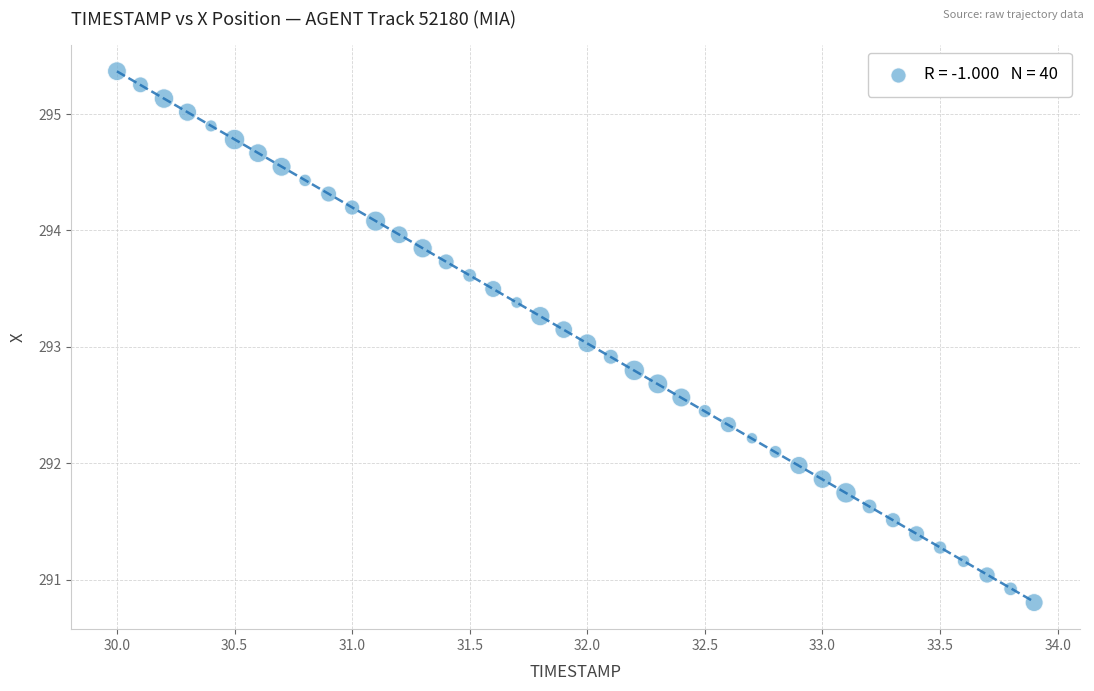

What is the range of Y values (max minus min)?

4.6